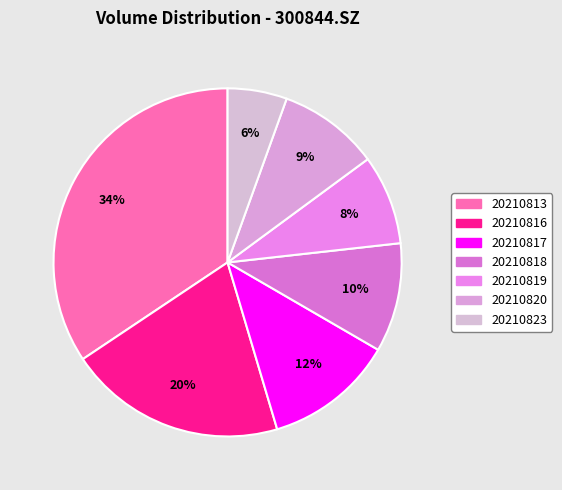

How many segments does this pie chart have?

7